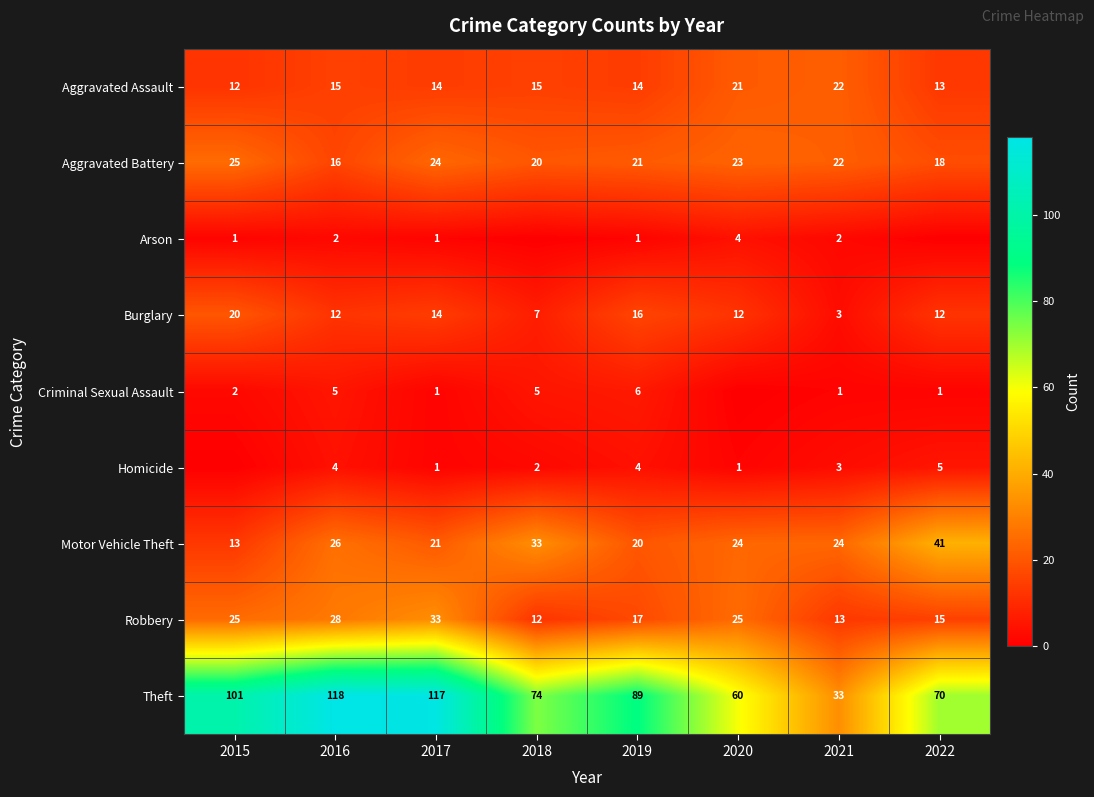

The value of Theft at 2021 is 22. True or false?

False